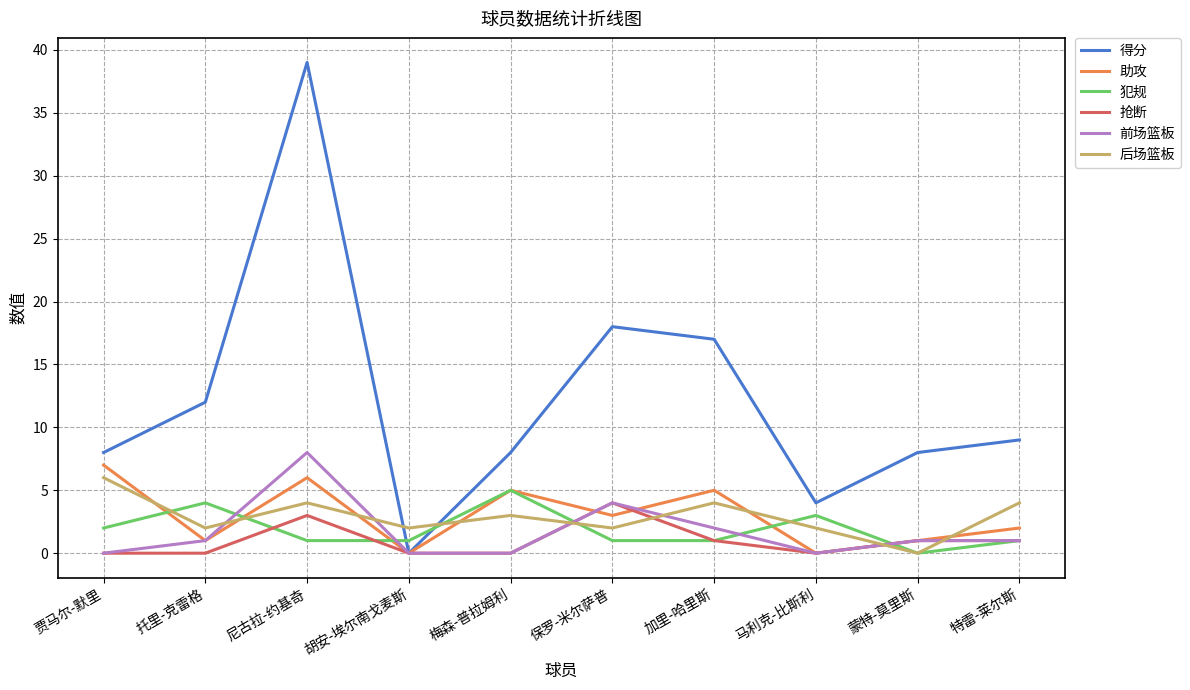

What is the spread (max minus min) of values at 托里-克雷格?

12